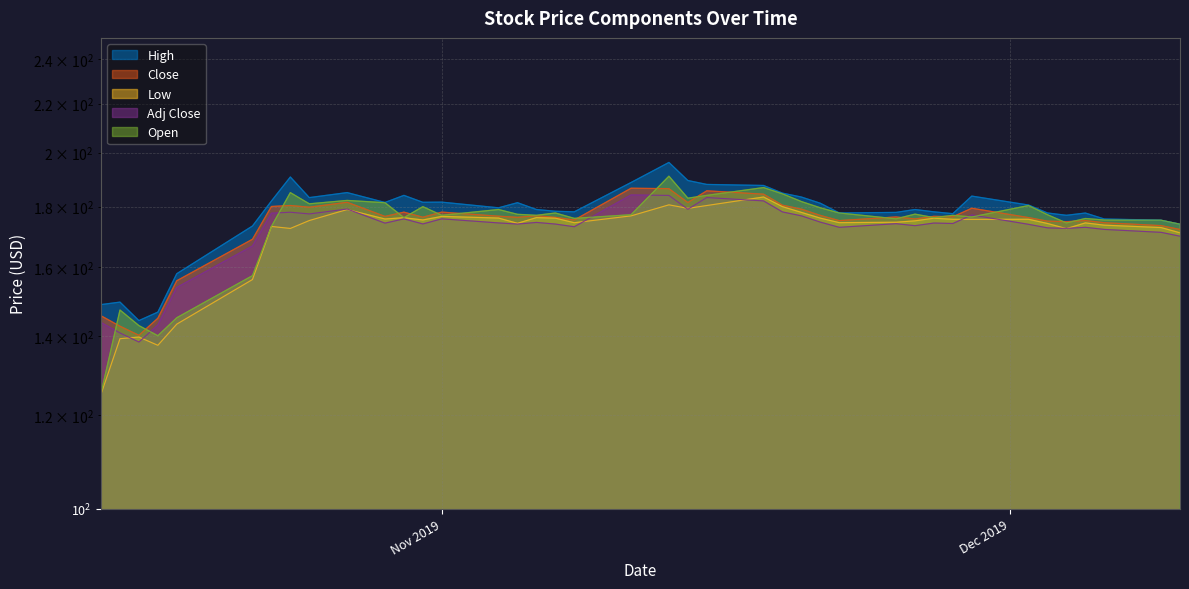

How many data points in Close are less than 176?

15